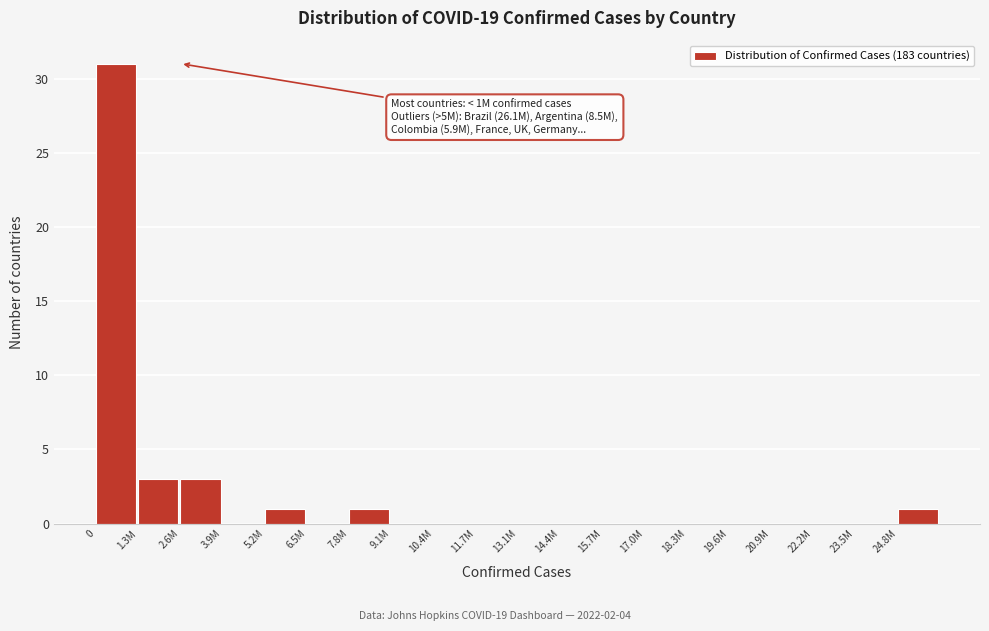

Reading right to left, transcribe all the data shown in this chart.

24.8M=1	23.5M=0	22.2M=0	20.9M=0	19.6M=0	18.3M=0	17.0M=0	15.7M=0	14.4M=0	13.1M=0	11.7M=0	10.4M=0	9.1M=0	7.8M=1	6.5M=0	5.2M=1	3.9M=0	2.6M=3	1.3M=3	0=31